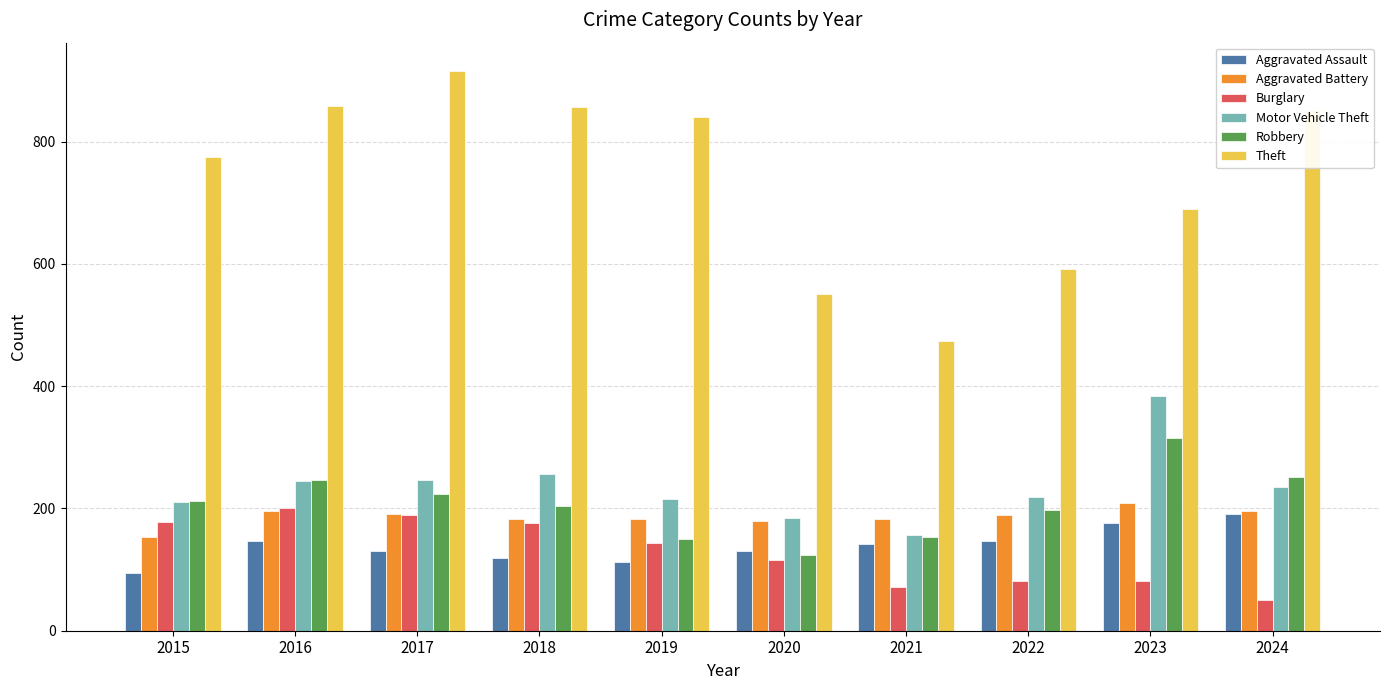

What are all the series names shown in the legend?

Aggravated Assault, Aggravated Battery, Burglary, Motor Vehicle Theft, Robbery, Theft